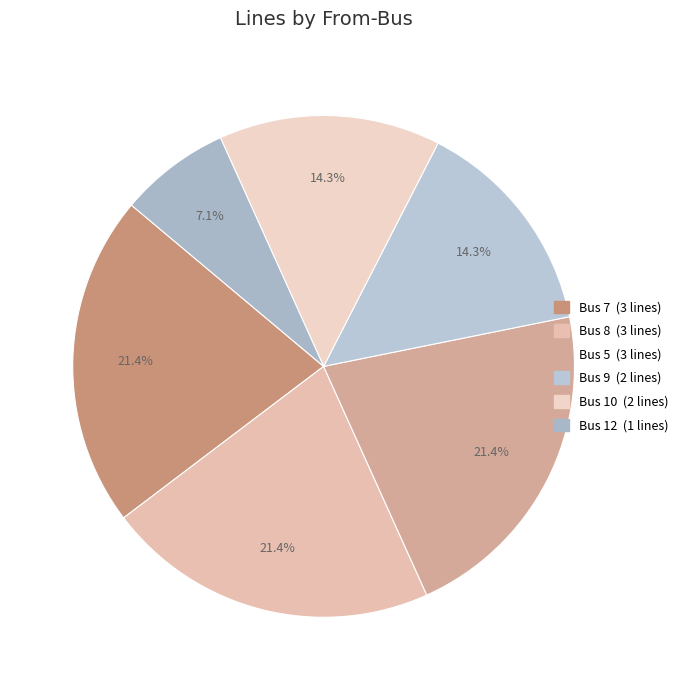

Count the number of slices in the pie.

6